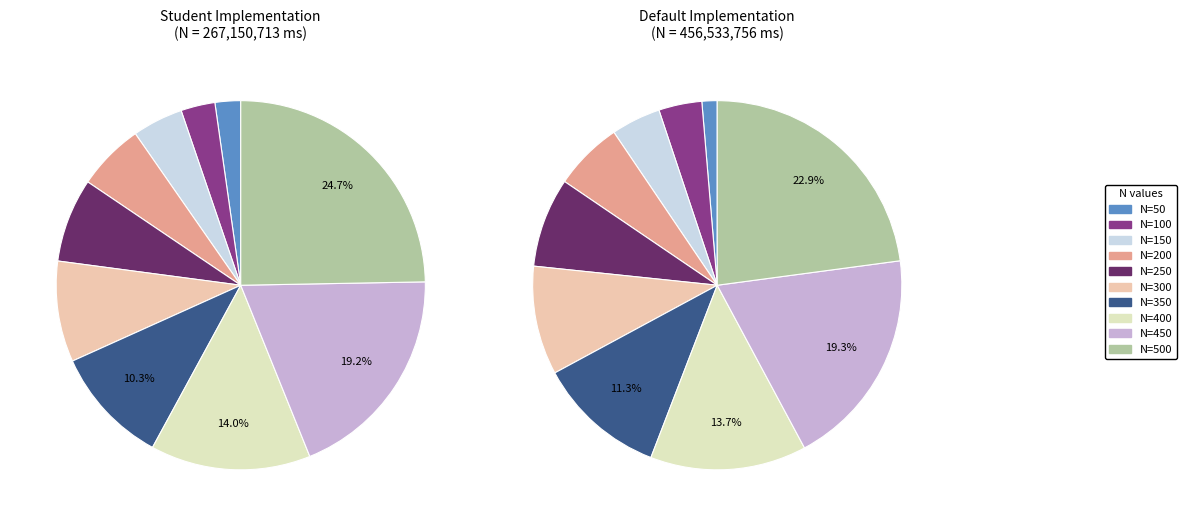

What percentage is the N=250 slice, to the nearest percent?

8%